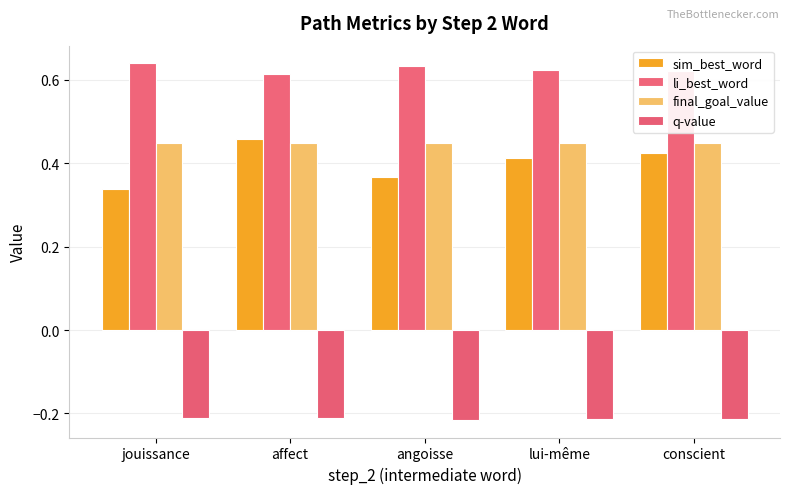

What is the difference between the maximum and minimum values in the sim_best_word series?

0.1